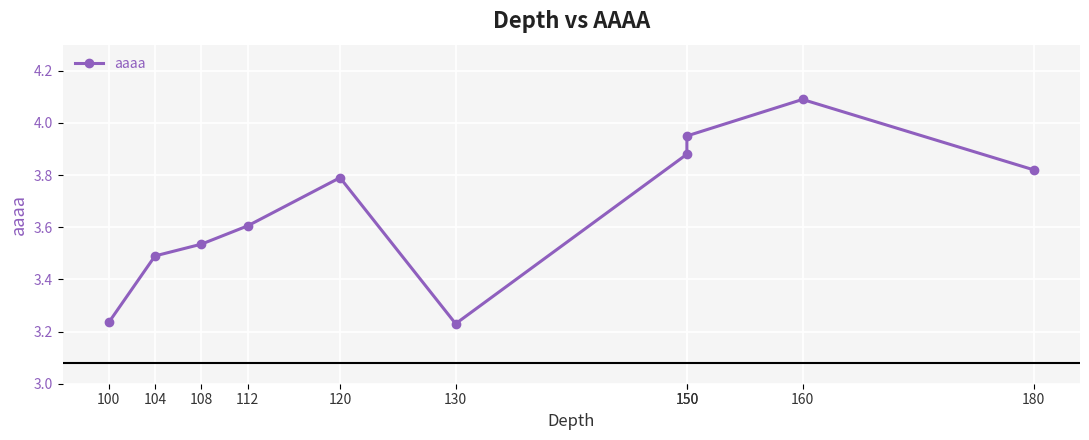

What value does the data have at 100?

3.2